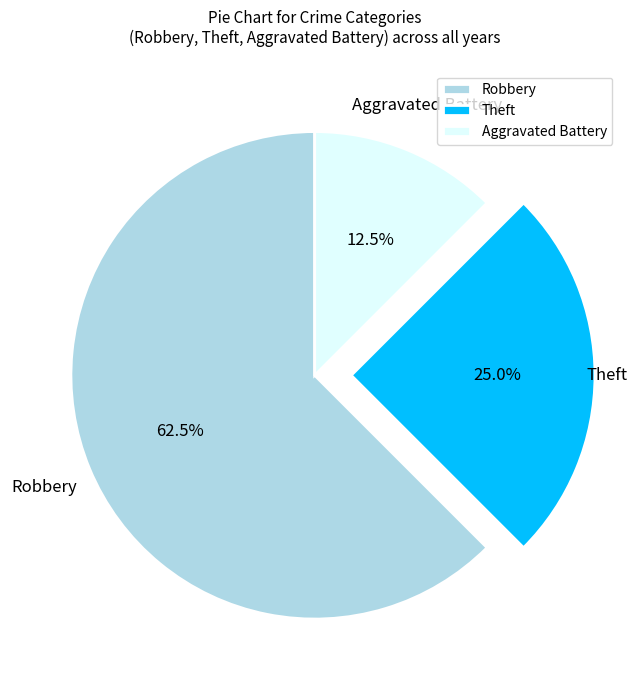

What portion of the pie excludes Aggravated Battery?

87.5%